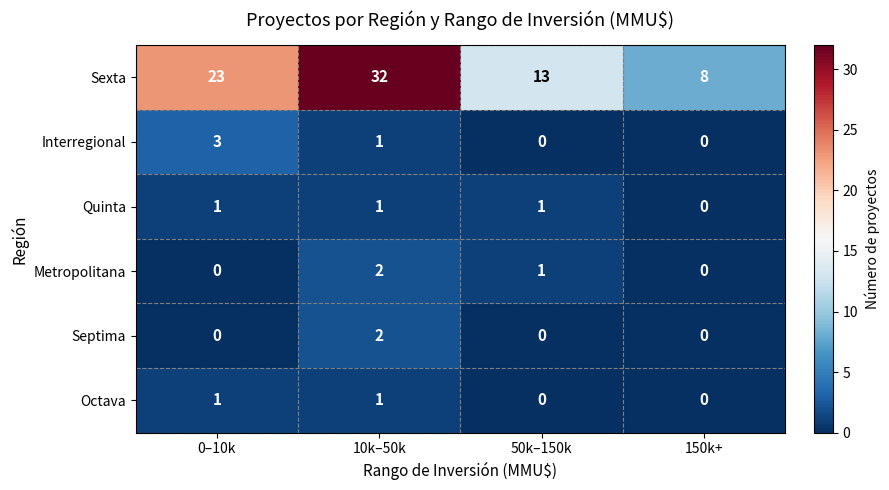

What is the approximate value of Interregional at 0–10k?

3